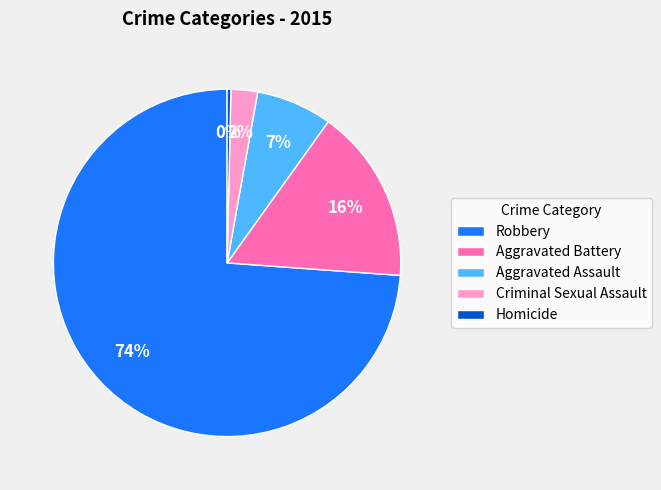

To the nearest percent, what percentage of the pie is Aggravated Battery?

16%